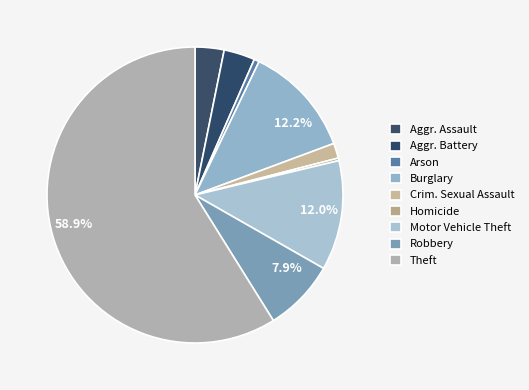

What percentage is NOT represented by Robbery?

92.1%